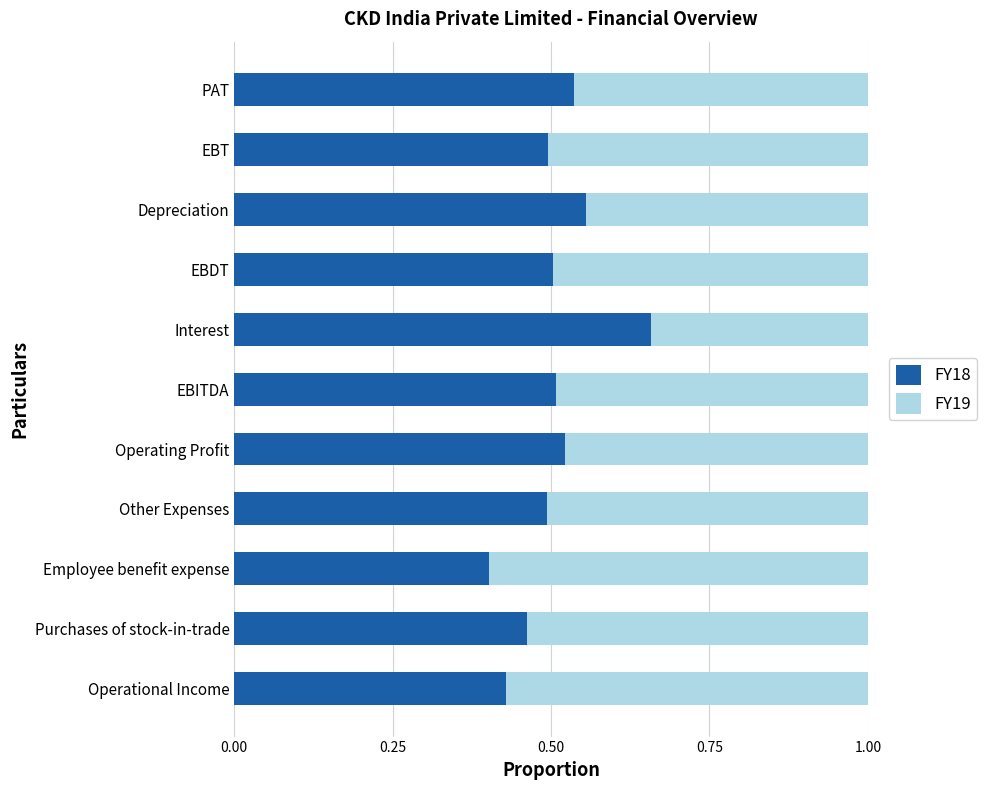

At which label is FY18 closest to 0?

Employee benefit expense